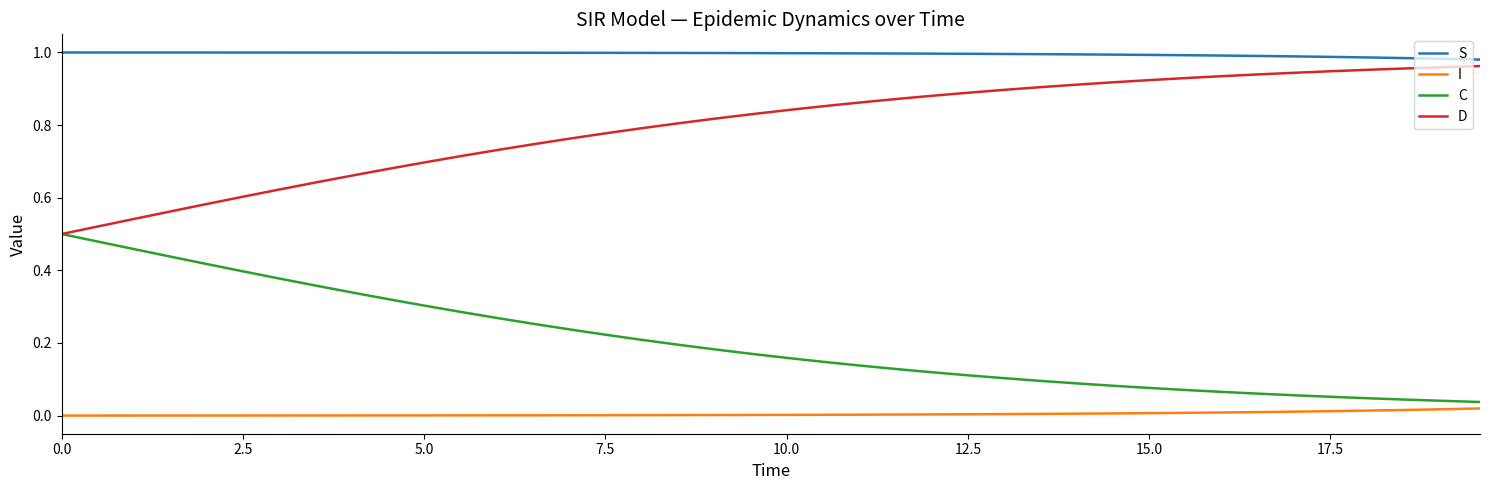

True or false: I and S cross at least once.

False